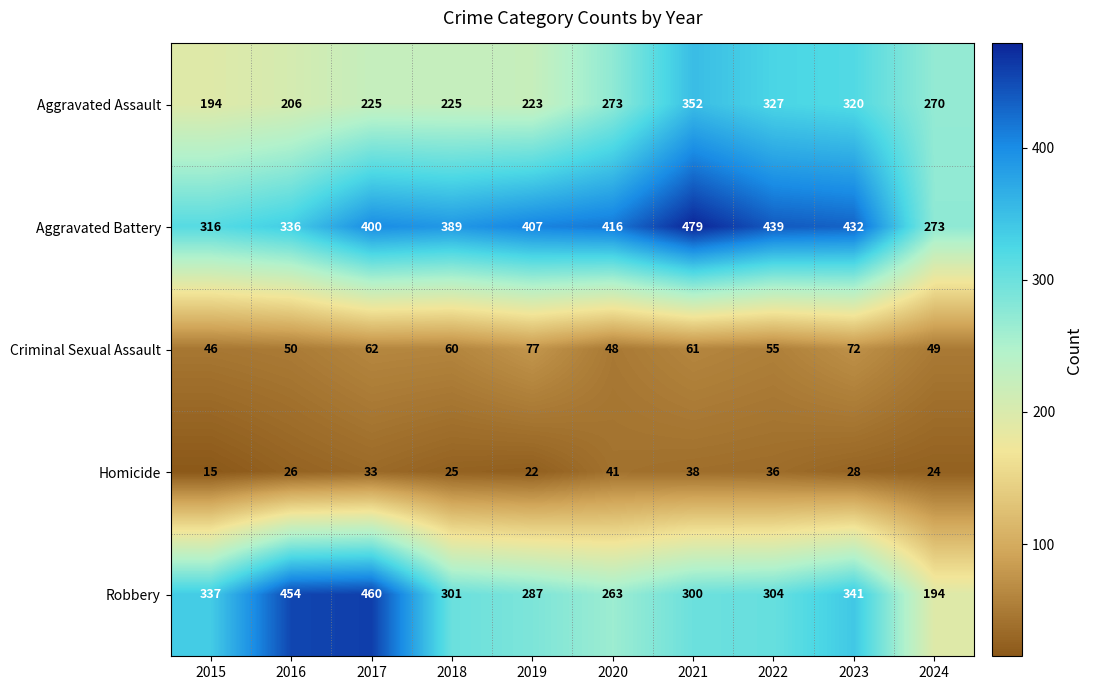

Is it true that Aggravated Assault equals 273 at 2020?

True